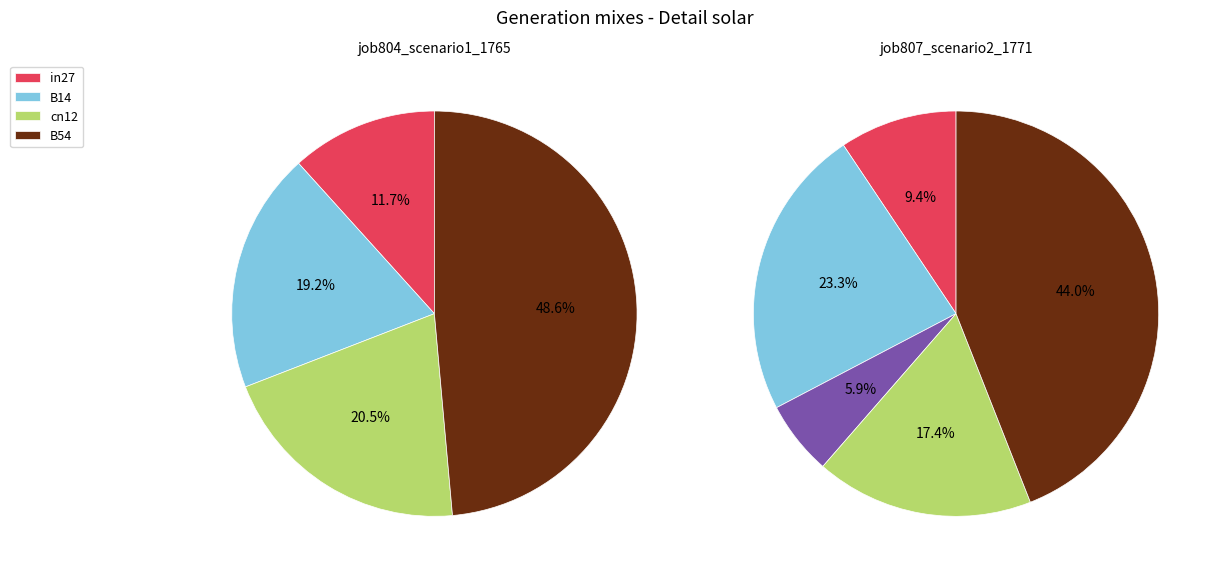

Is the sum of cn12 and B14 greater than half?

No